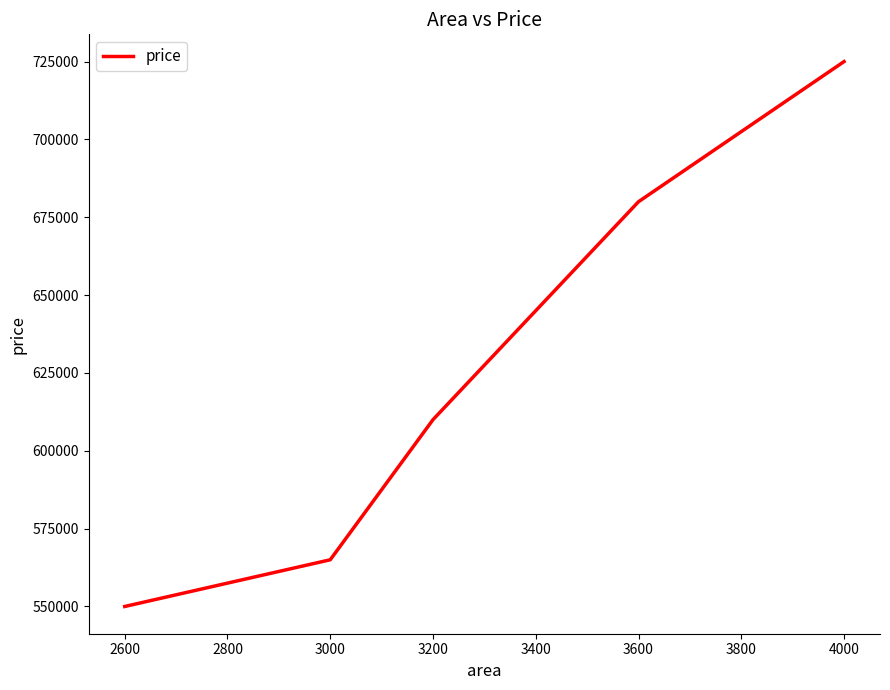

At which category does the chart reach its peak across all series?

4000